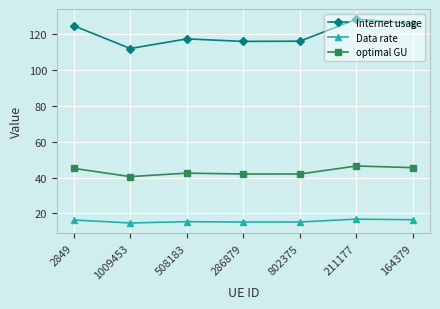

What is the label of the 1st point from the left?

2849